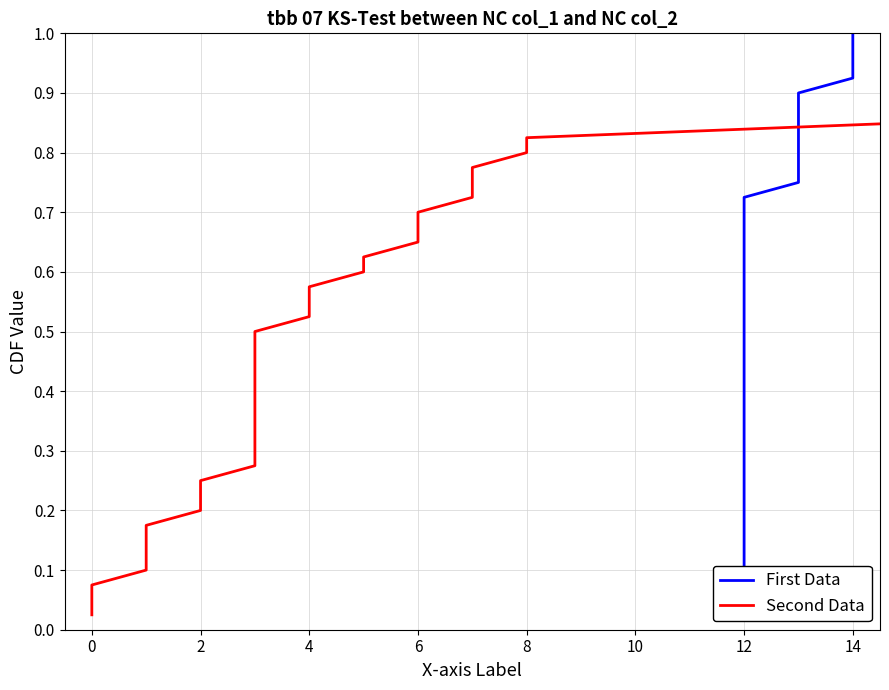

Is it true that Second Data equals 0.5 at 30?

False